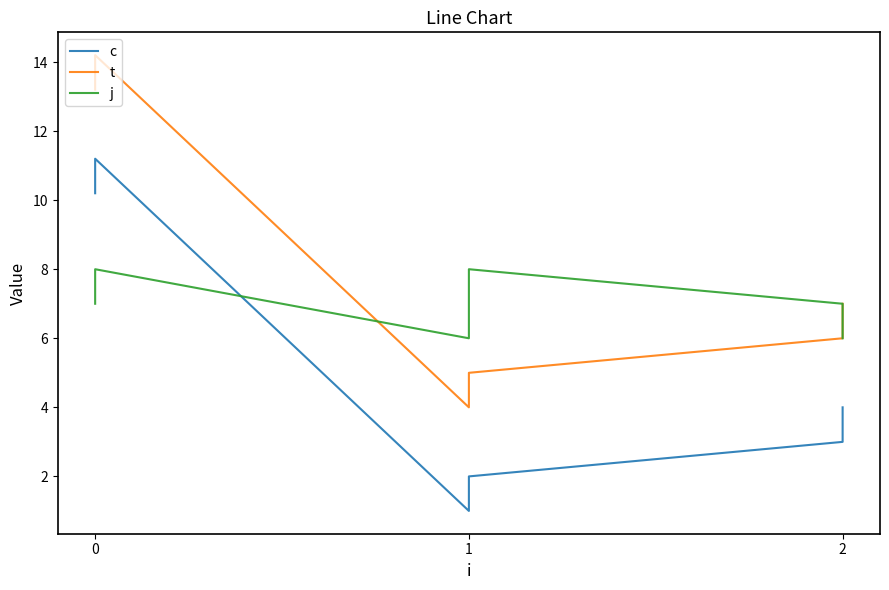

What is the difference between the maximum and second lowest values in the c series?

9.2